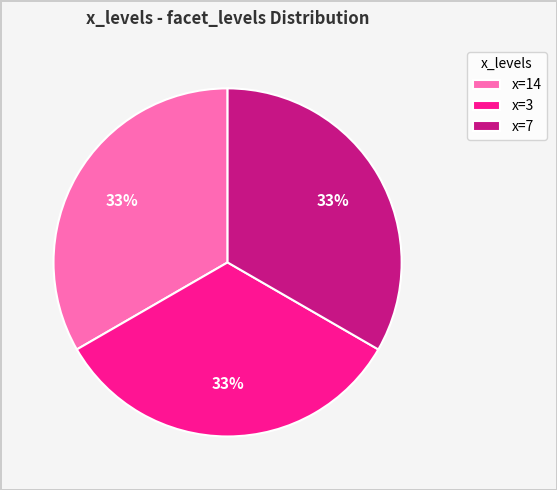

Is it true that x=14 is 33% of the pie?

True